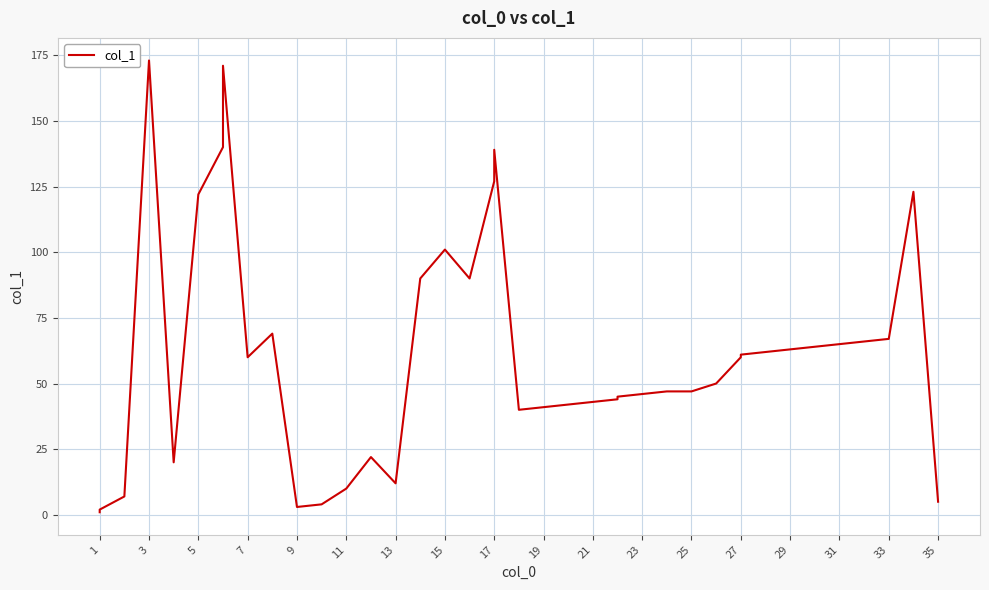

What is the label of the 34th point from the left?

29